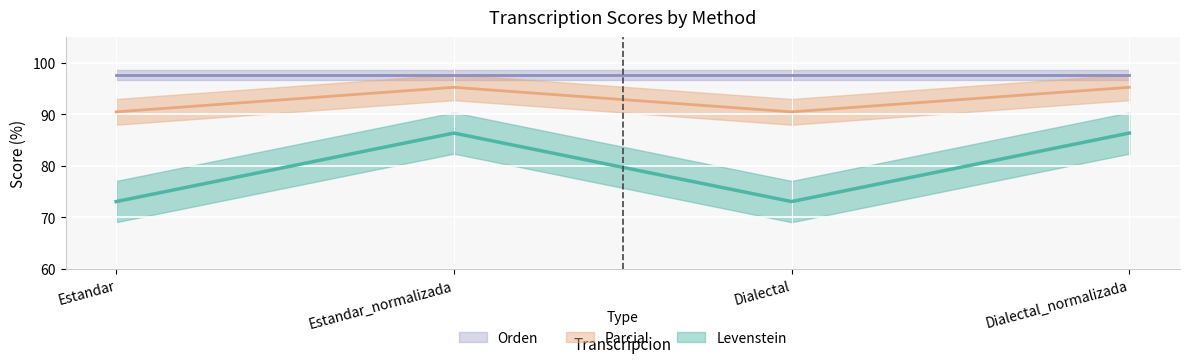

Which category has the highest value across all series?

Estandar_normalizada